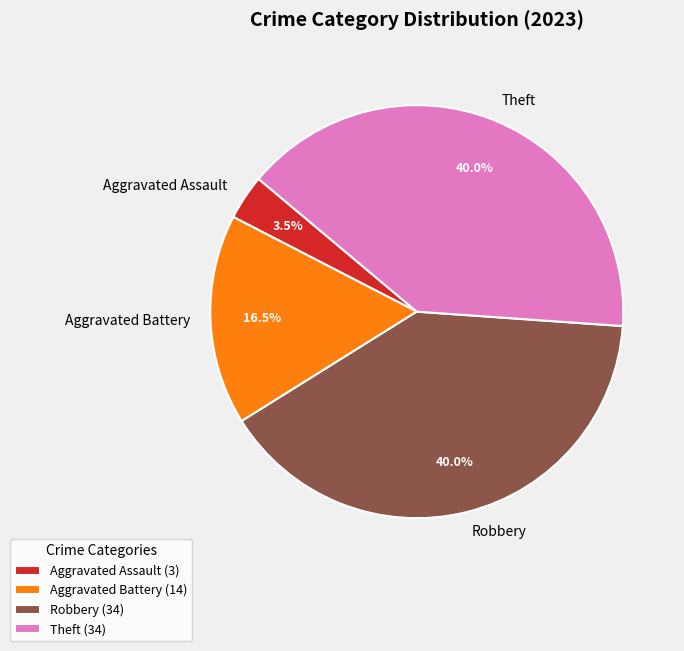

Which has a higher value, Aggravated Assault or Theft?

Theft